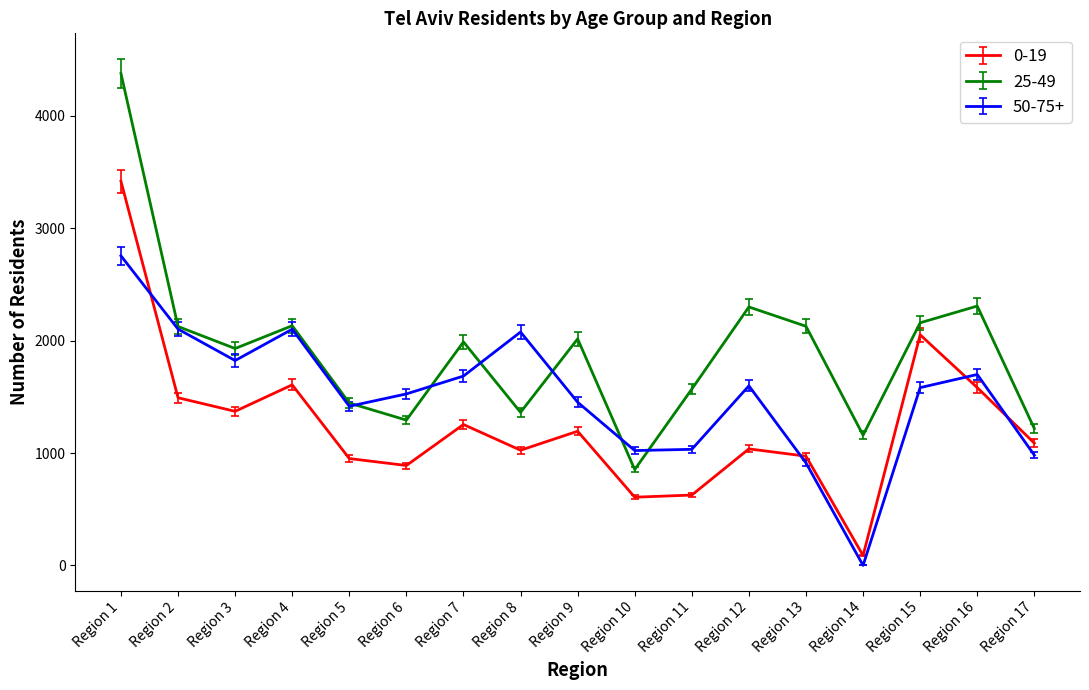

At how many categories does at least one series exceed 3976?

1